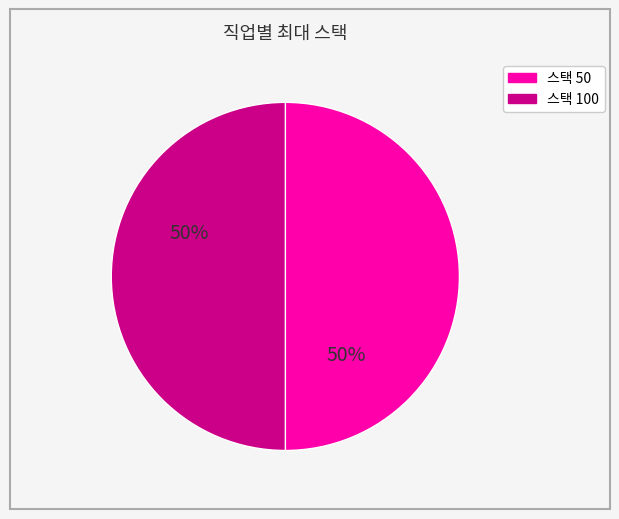

To the nearest percent, what is the average slice percentage?

50%